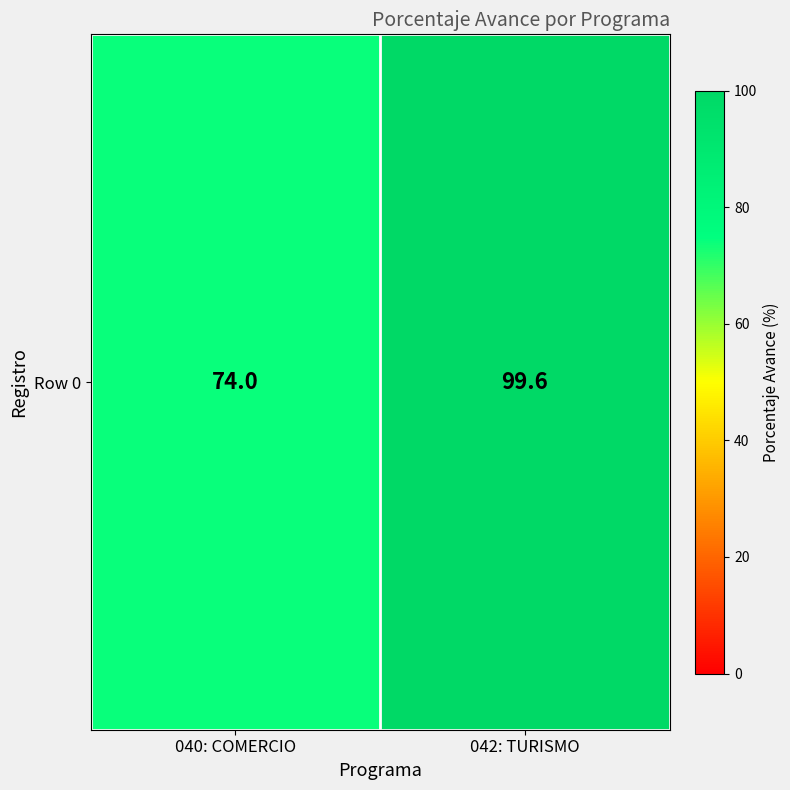

Rank the categories by value from highest to lowest.

042: TURISMO, 040: COMERCIO